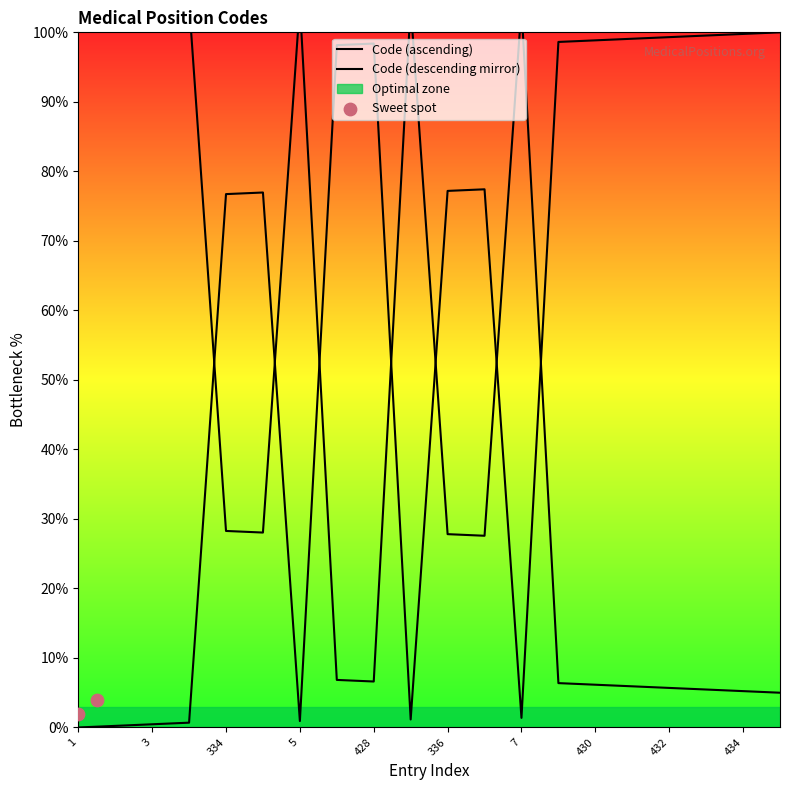

Between 427 and 435, which is larger?

435